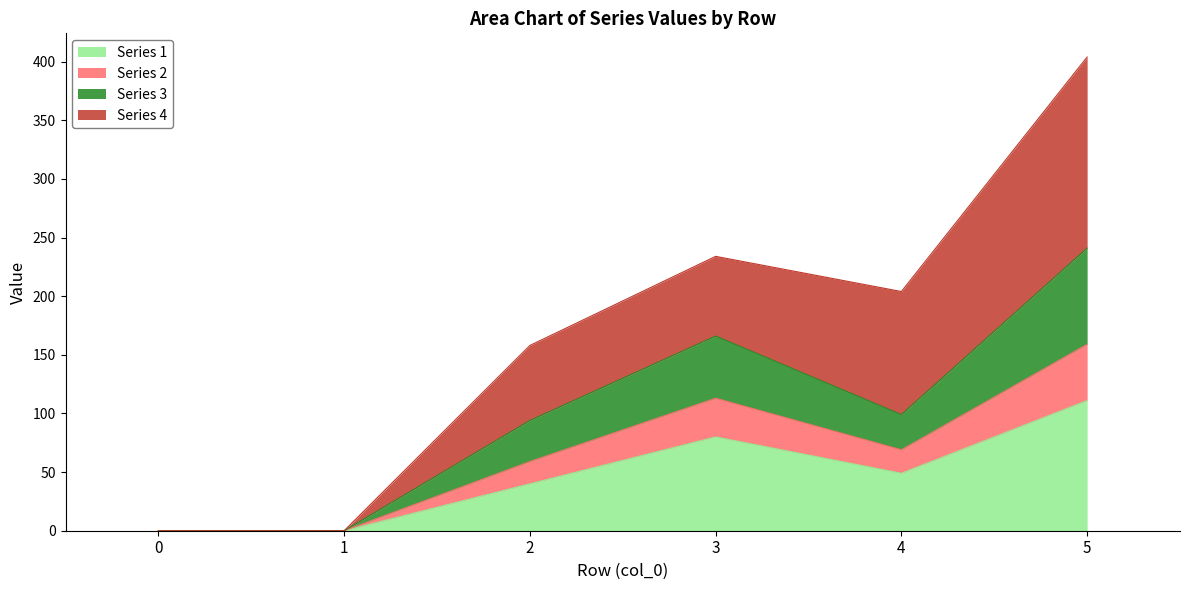

Does the chart display data point markers on the line(s)?

No